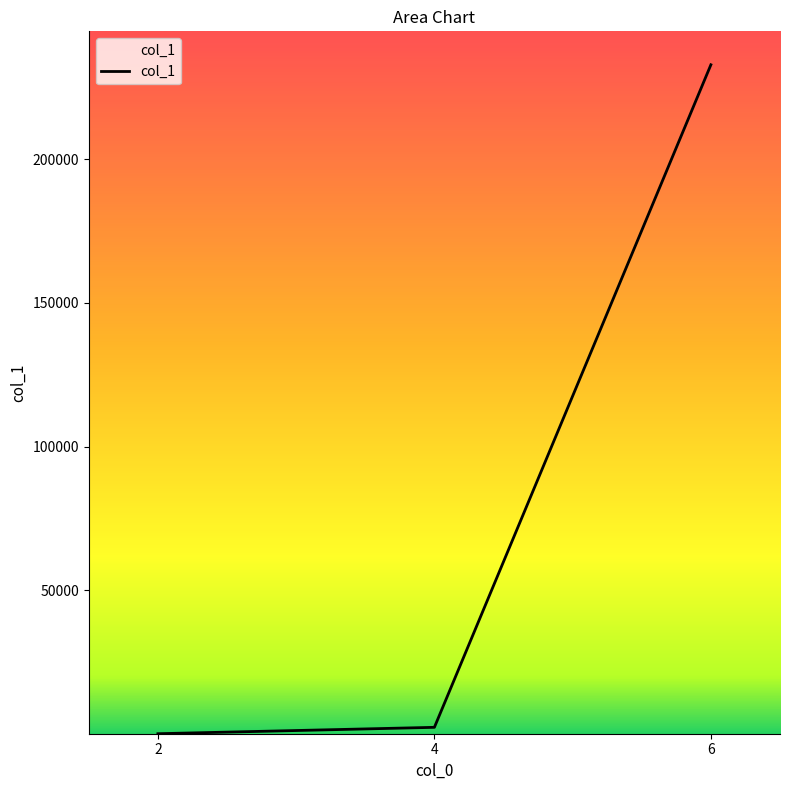

What is the change in value from 2 to 4?

+2226